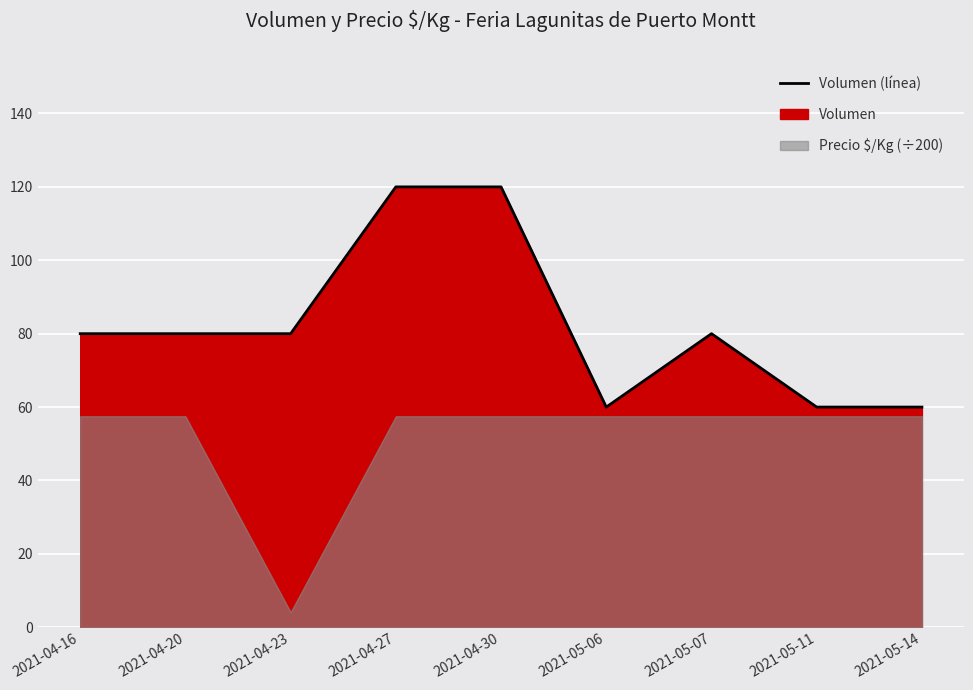

Does the chart display data point markers on the line(s)?

No